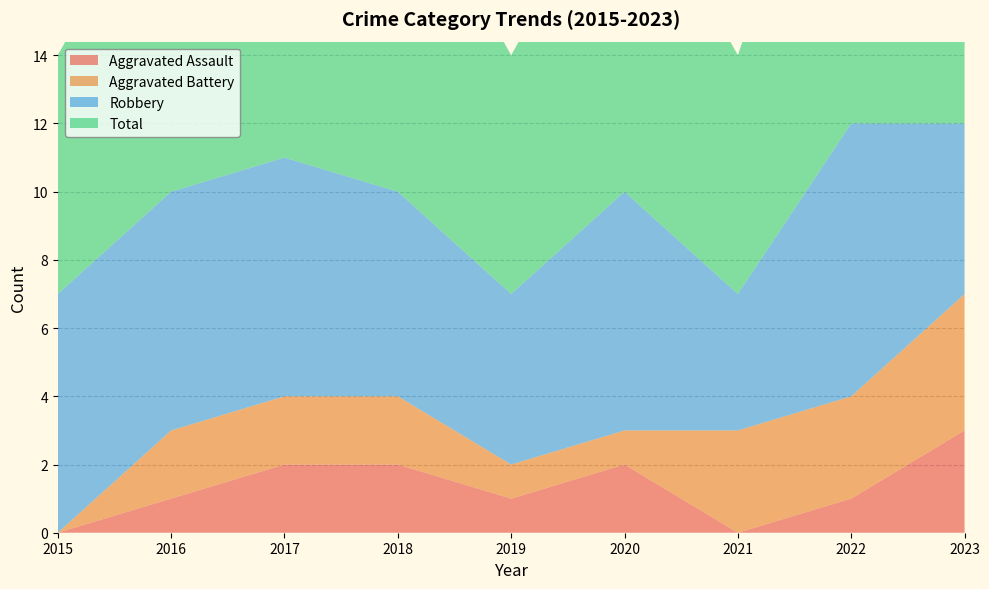

Reading left to right, transcribe all the data shown in this chart.

Aggravated Assault: 0	1	2	2	1	2	0	1	3
Aggravated Battery: 0	2	2	2	1	1	3	3	4
Robbery: 7	7	7	6	5	7	4	8	5
Total: 7	10	11	10	7	10	7	12	12